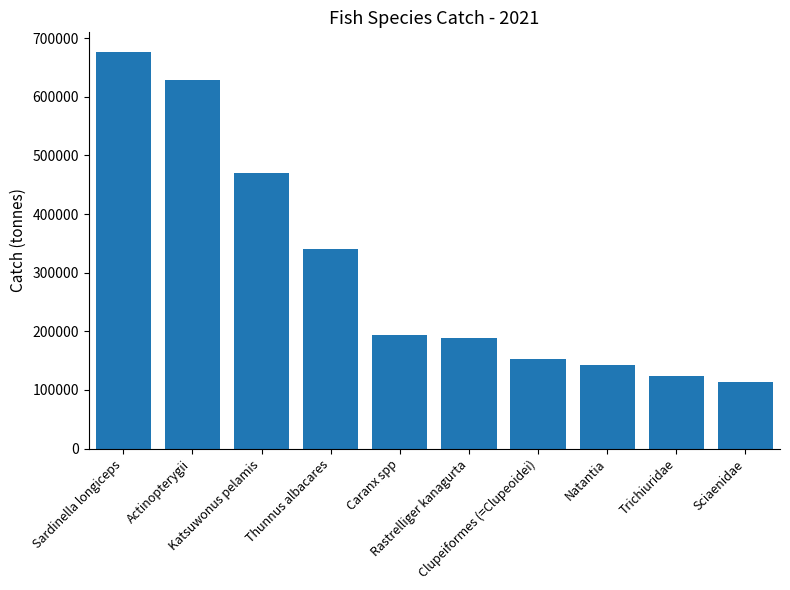

What is the sum of all values?

3028192.2